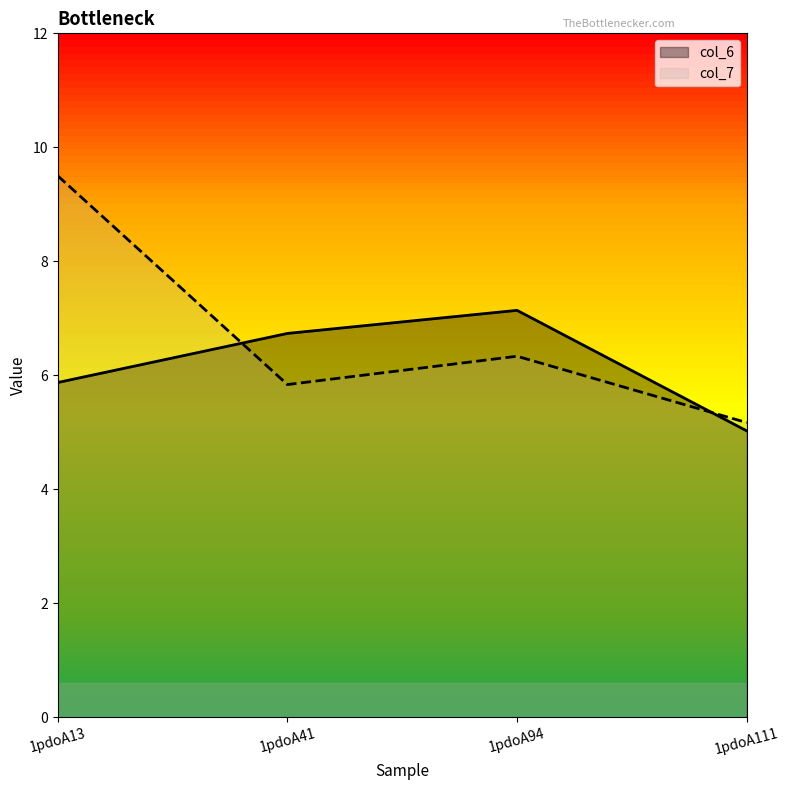

Which series has the largest range (max minus min)?

col_7